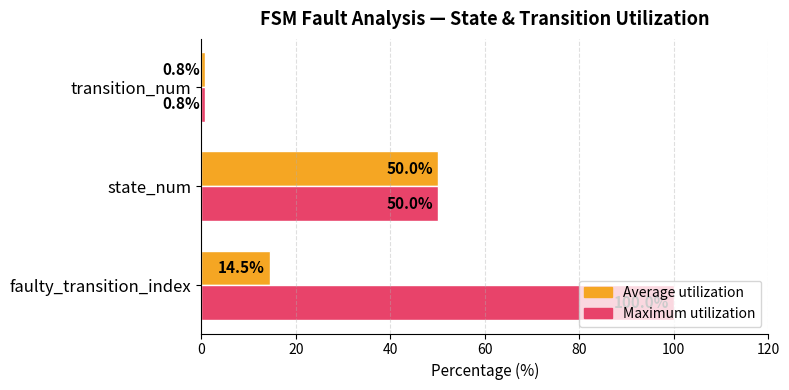

List the series in order of their overall mean, lowest first.

Average utilization, Maximum utilization